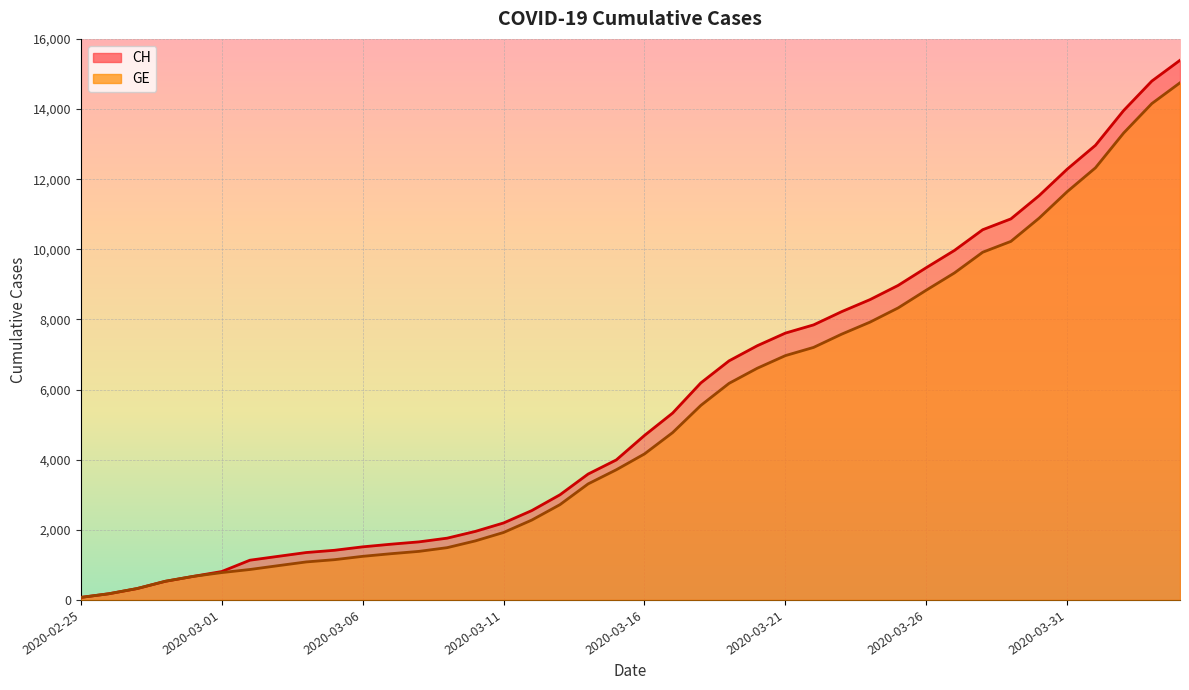

True or false: CH and GE intersect in this chart.

False